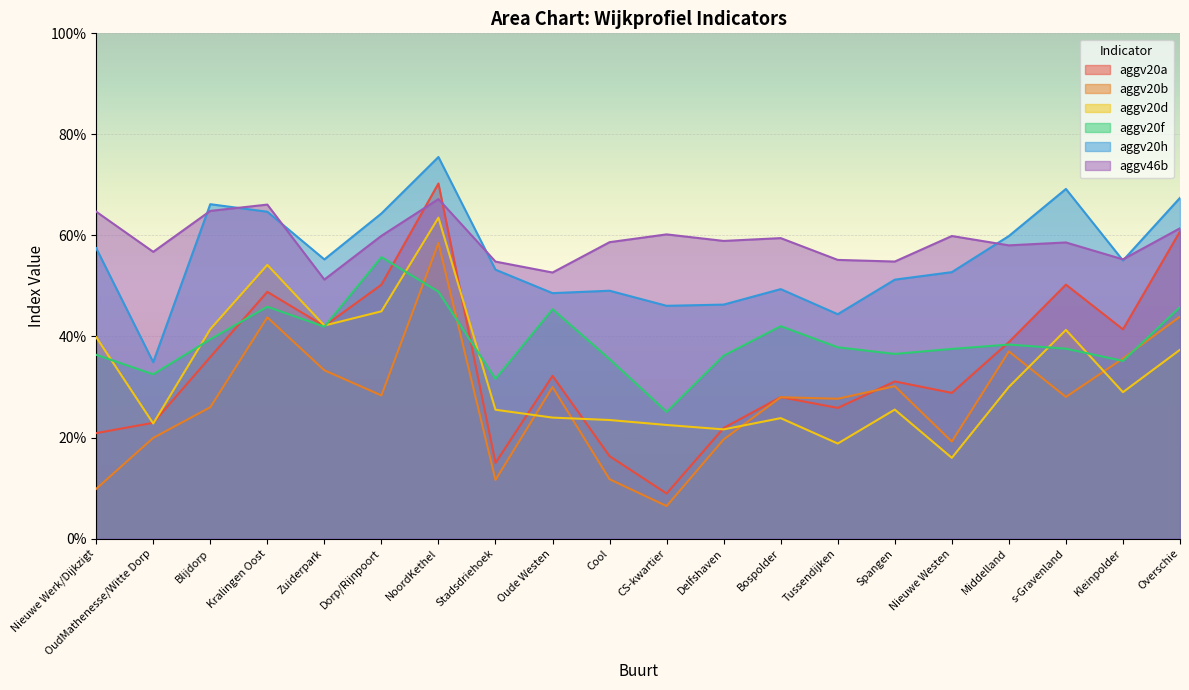

The aggv20a series shows 0.0 at CS-kwartier. True or false?

False